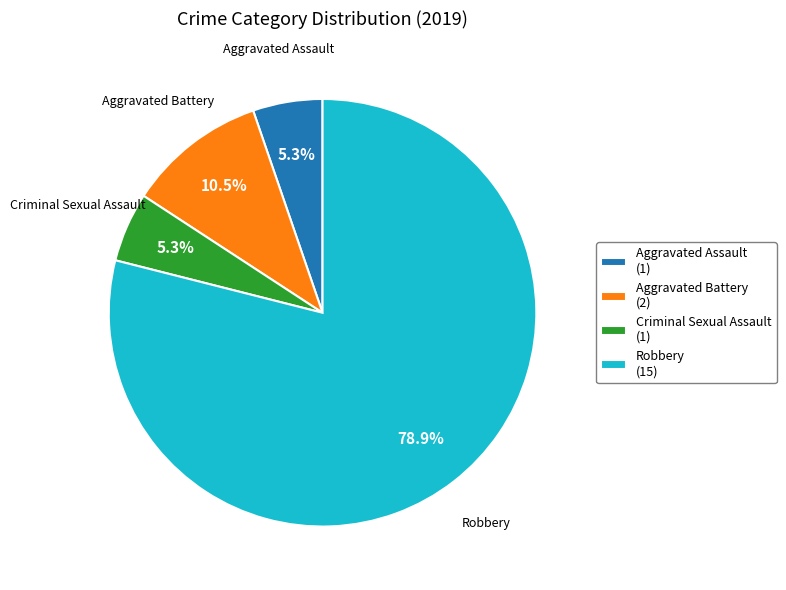

What is the largest slice in the pie chart?

Robbery